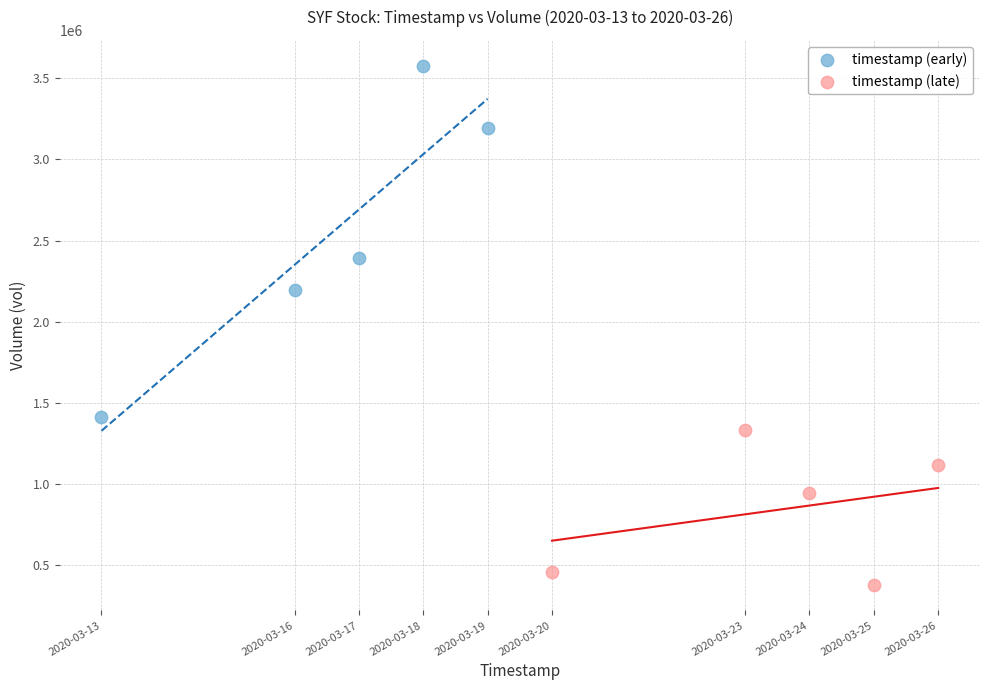

Which series contains the lowest Y value?

timestamp (late)